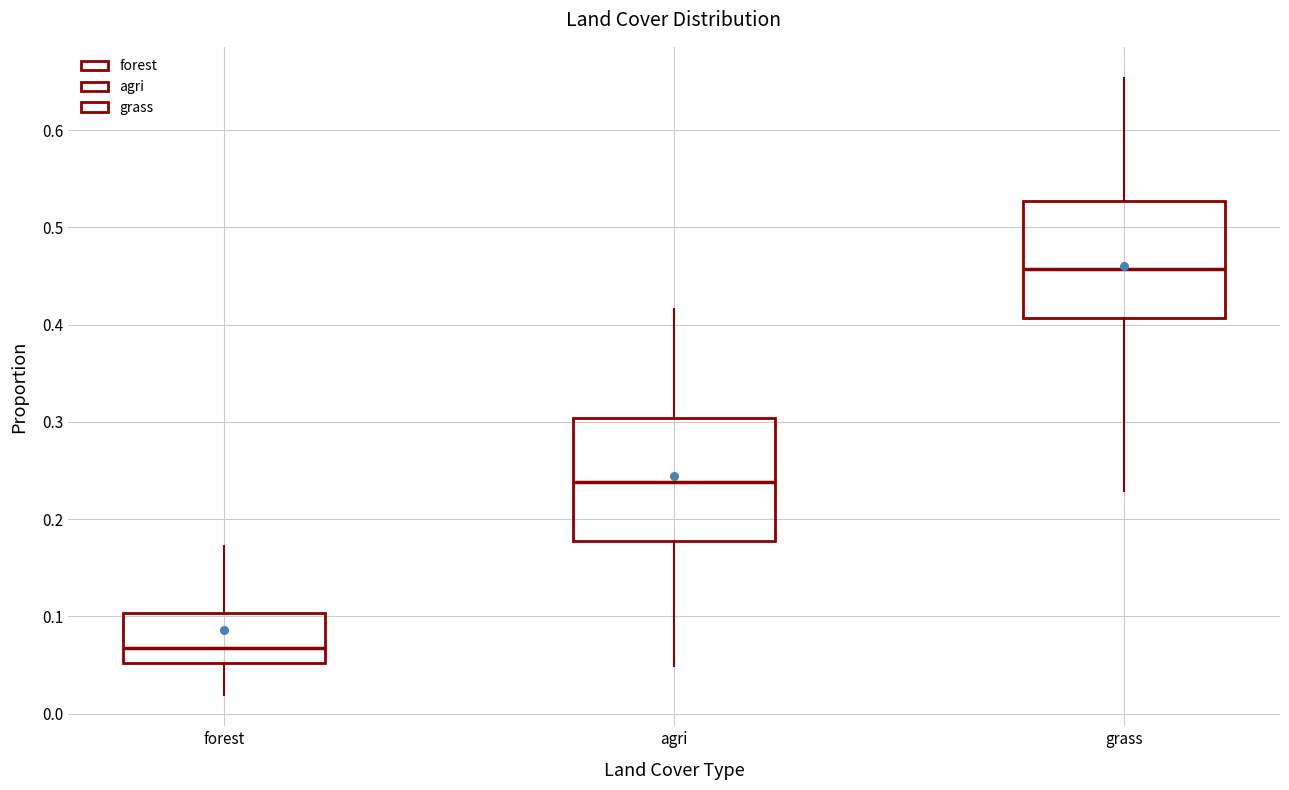

Which box has the highest median line?

grass